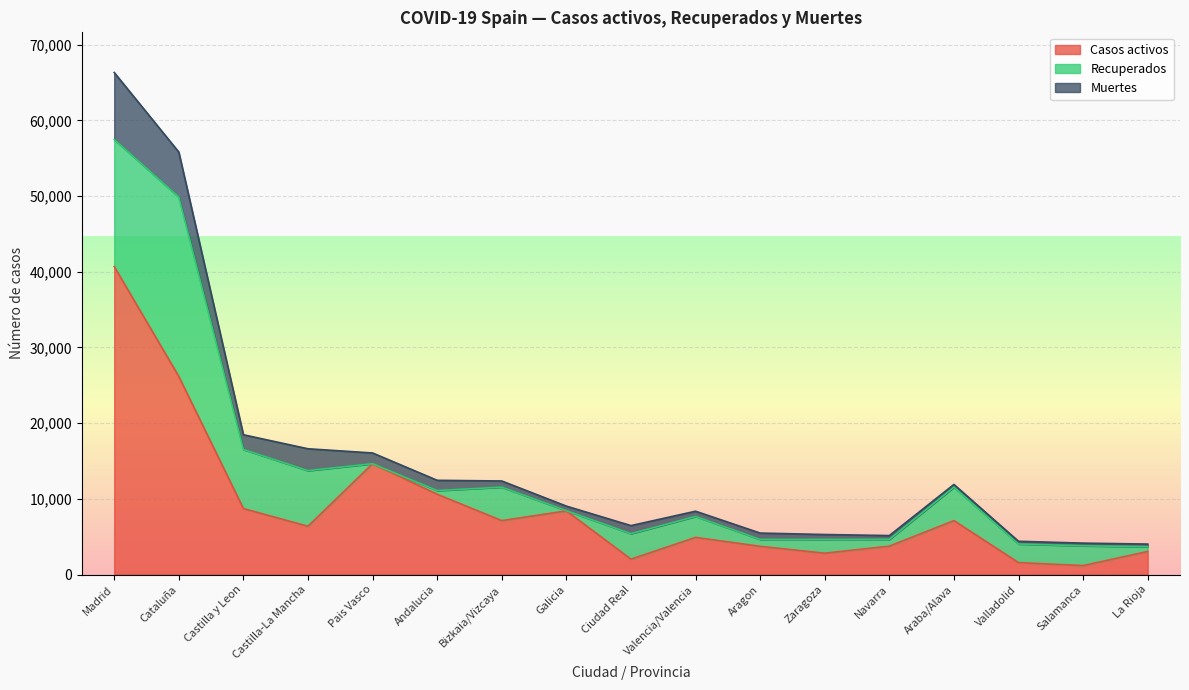

How many categories are shown in the chart?

17